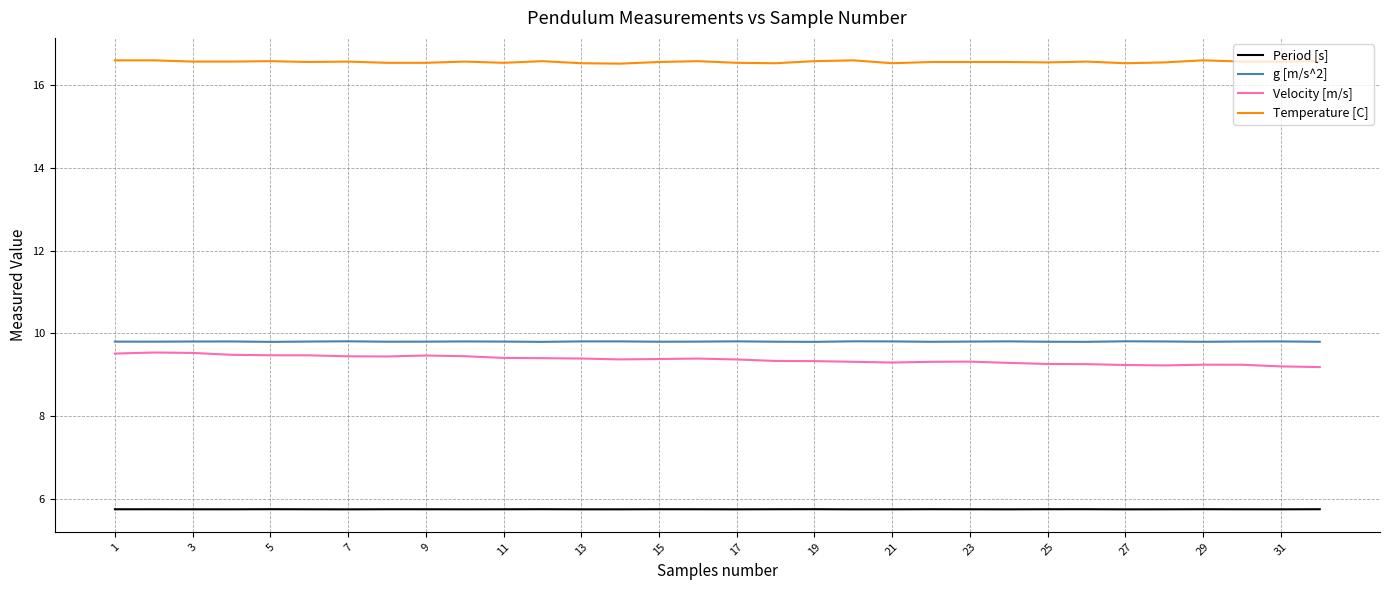

Which series has the largest total across all categories?

Temperature [C]